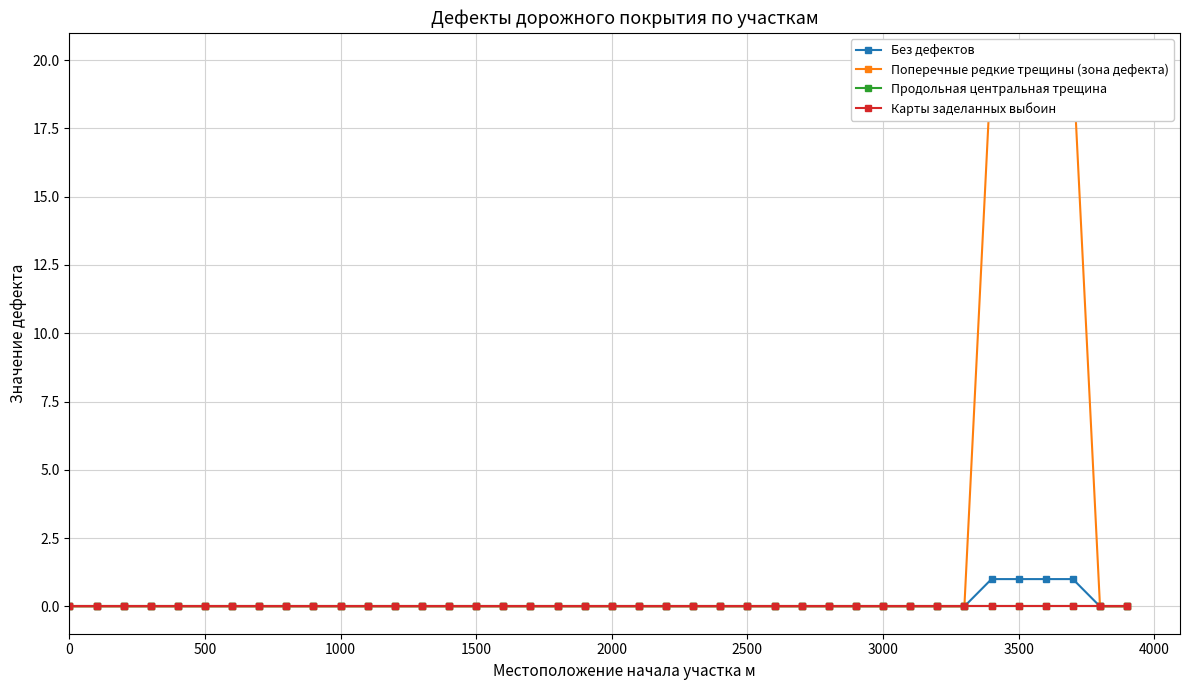

True or false: Без дефектов has more than 1 points higher than both neighbors.

False